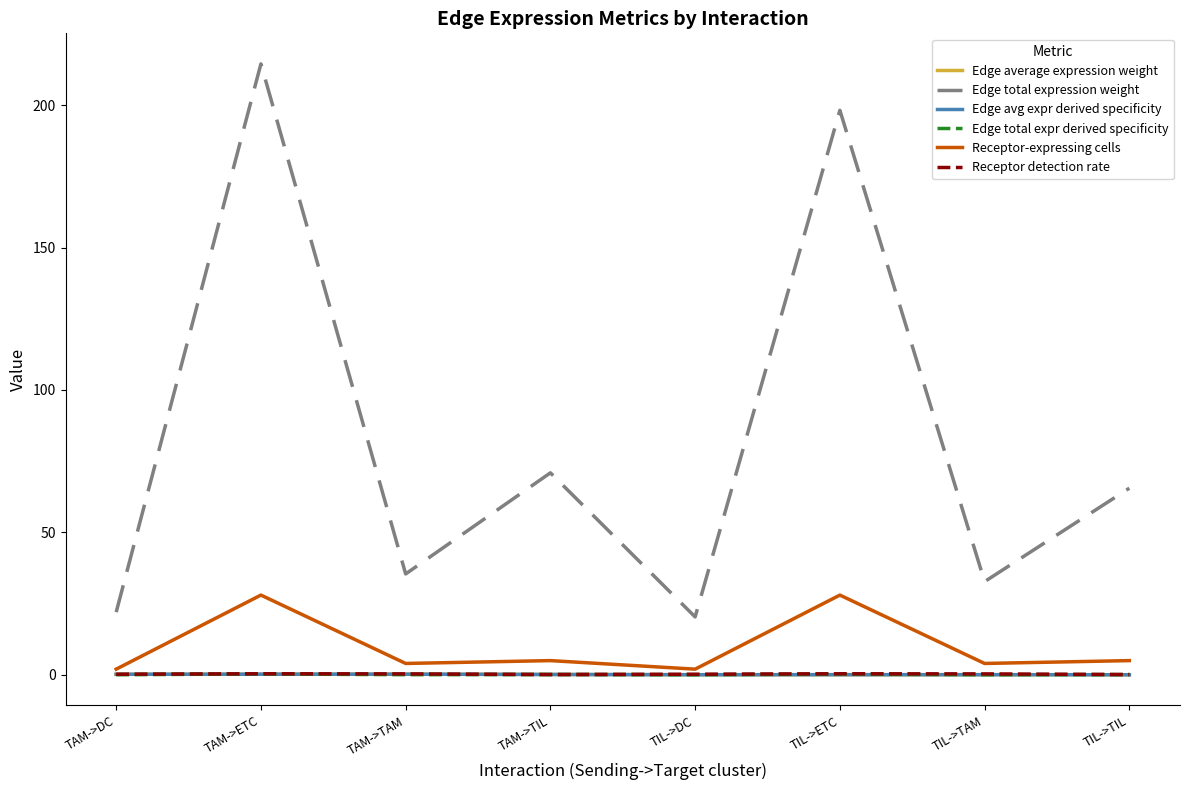

What is the maximum value shown in the chart?

214.5